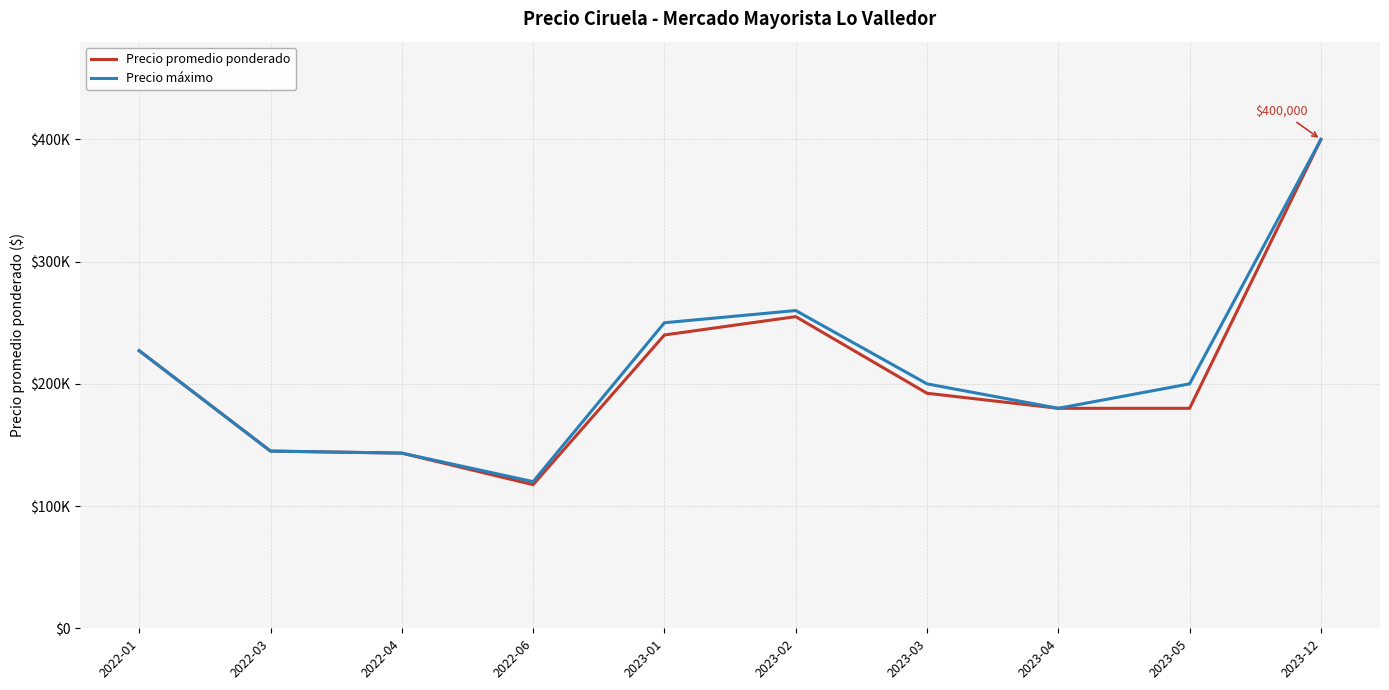

In Precio máximo, how many points are higher than both neighbors (excluding endpoints)?

1